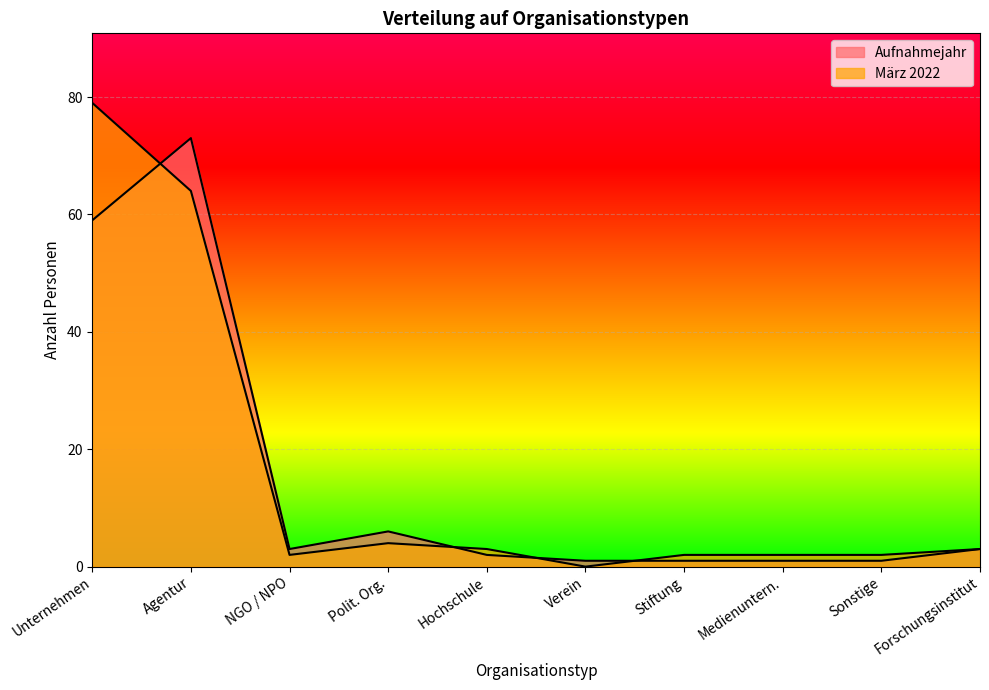

Between which two adjacent categories do März 2022 and Aufnahmejahr first intersect?

Unternehmen and Agentur